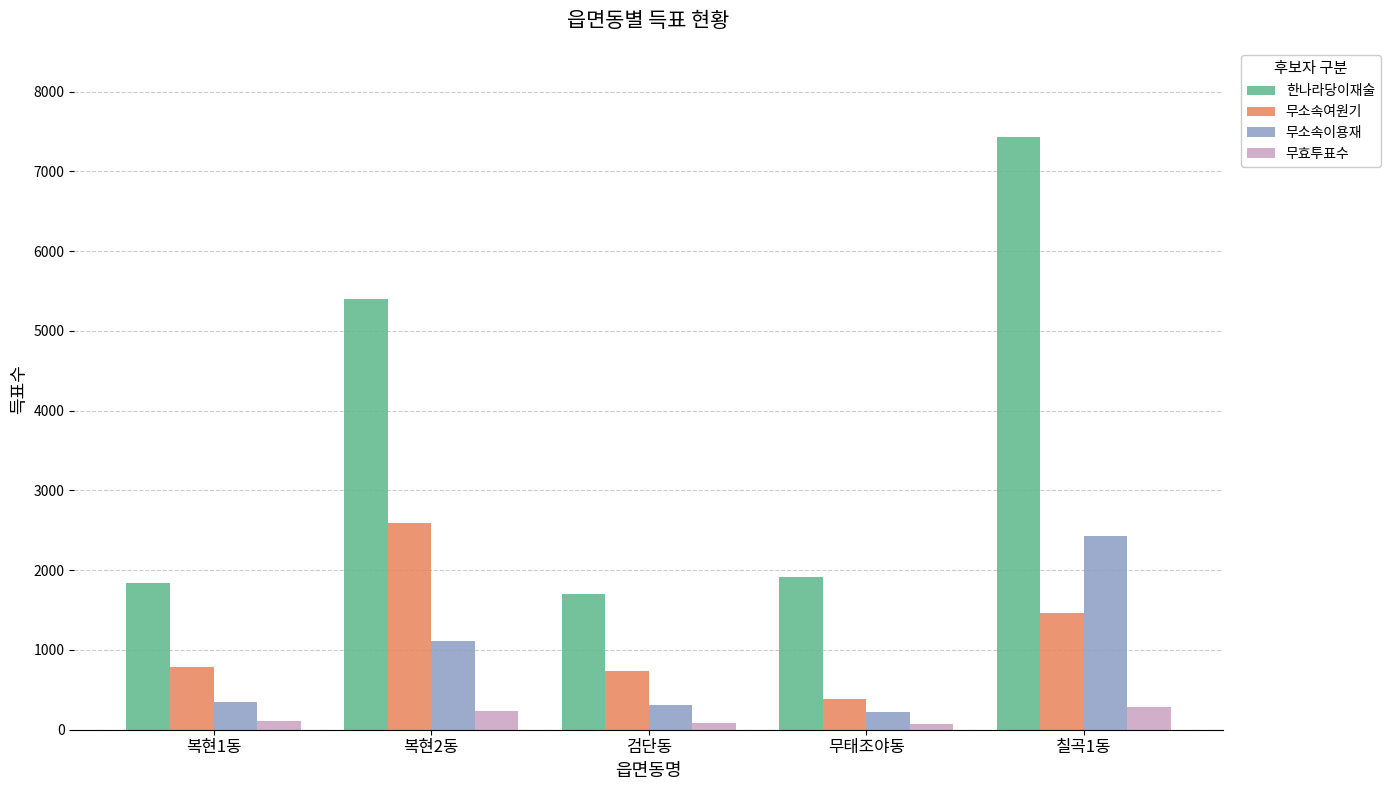

What are all the series names shown in the legend?

한나라당이재술, 무소속여원기, 무소속이용재, 무효투표수